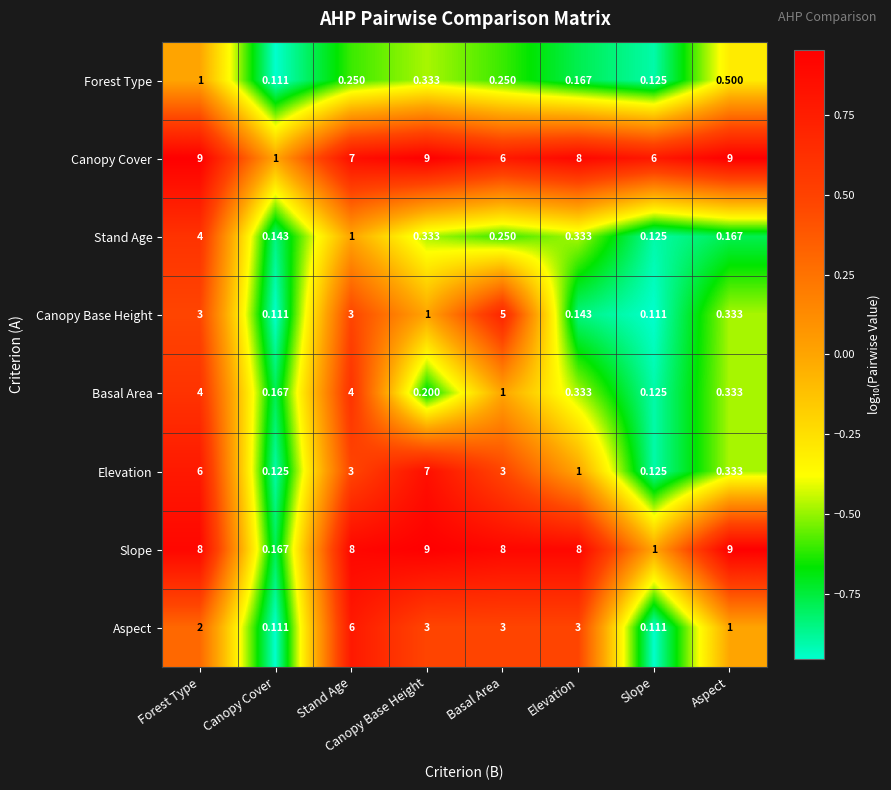

Is the value of Canopy Base Height at Canopy Base Height greater than the value of Aspect at Basal Area?

No